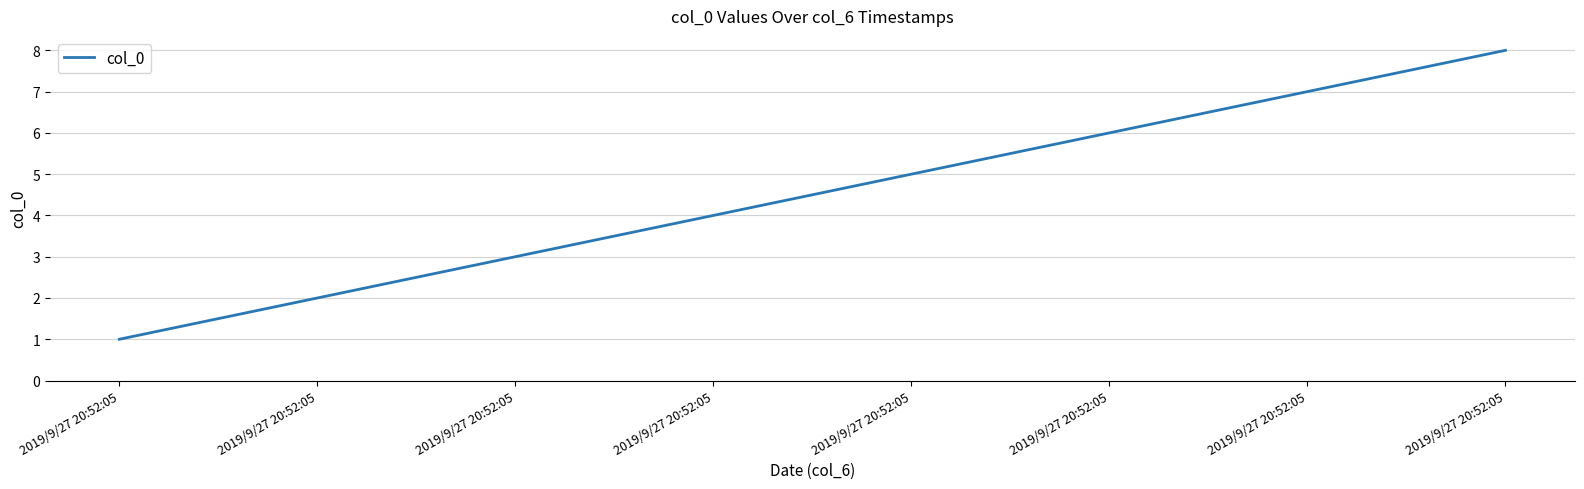

Between 2019/9/27 20:52:05 and 2019/9/27 20:52:05, which is larger?

2019/9/27 20:52:05